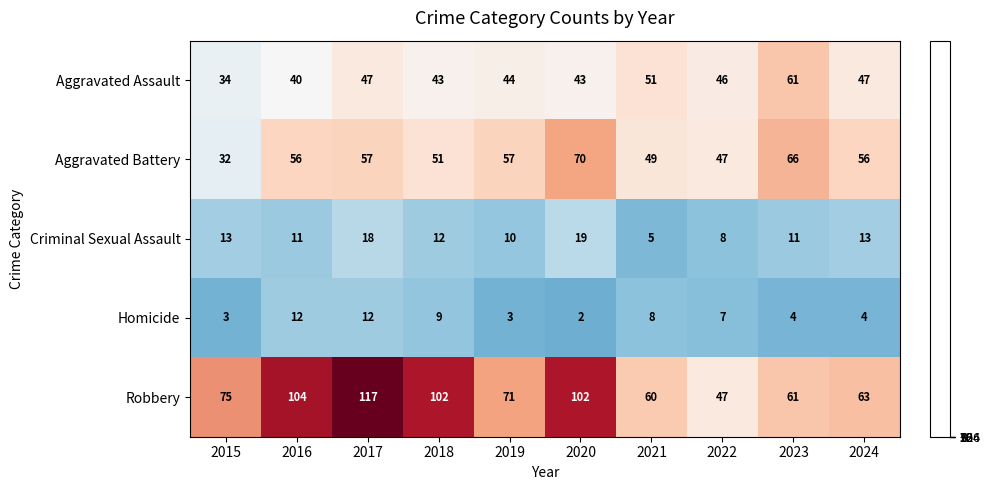

Which series has the largest total across all categories?

Robbery